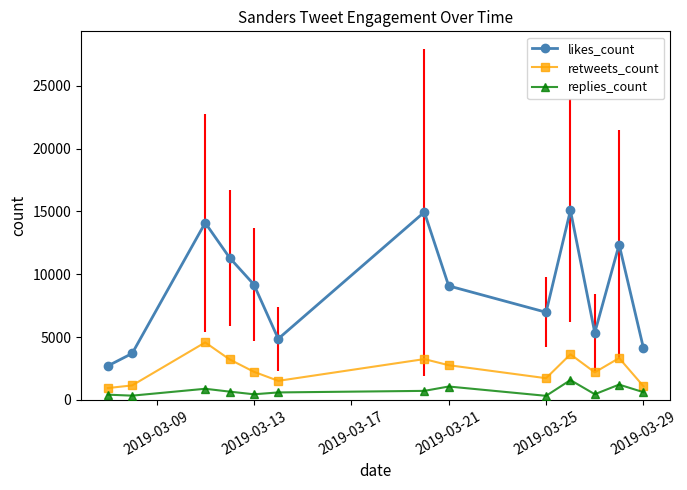

At how many categories does at least one series exceed 8222?

7